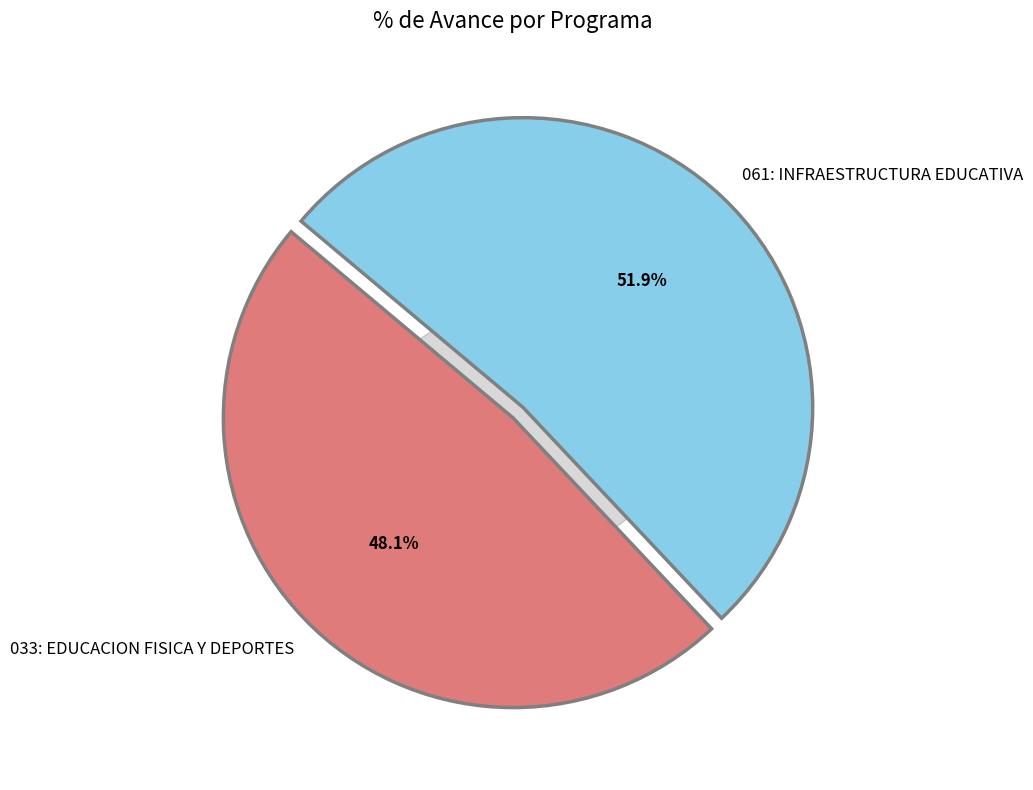

The 033: EDUCACION FISICA Y DEPORTES slice represents 54% of the pie. True or false?

False